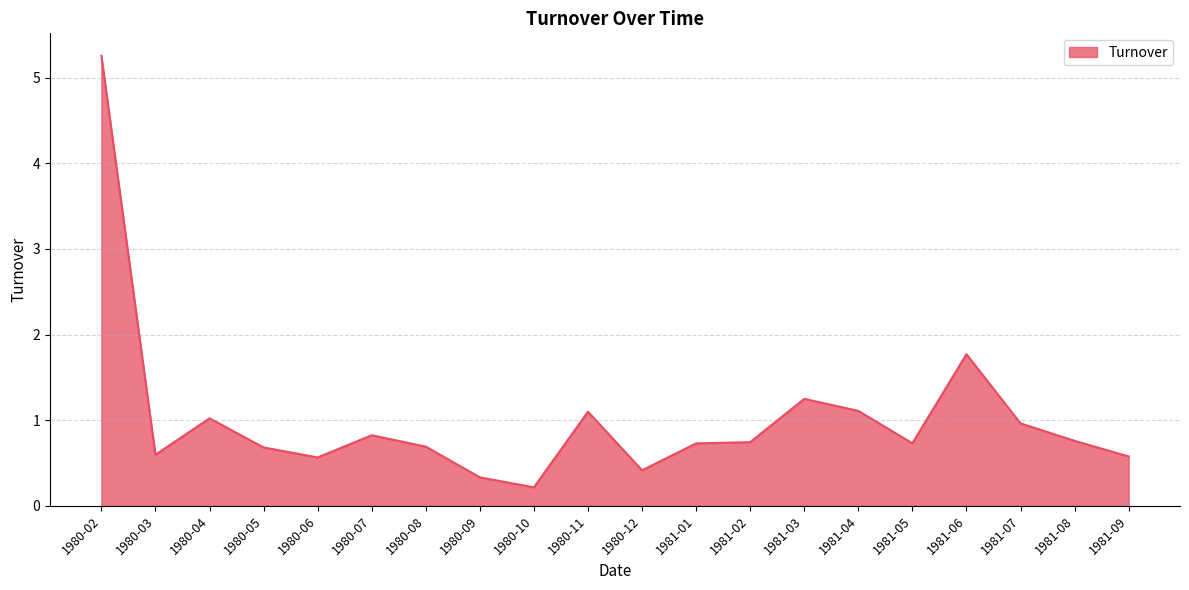

What position from the left is 1980-10?

9